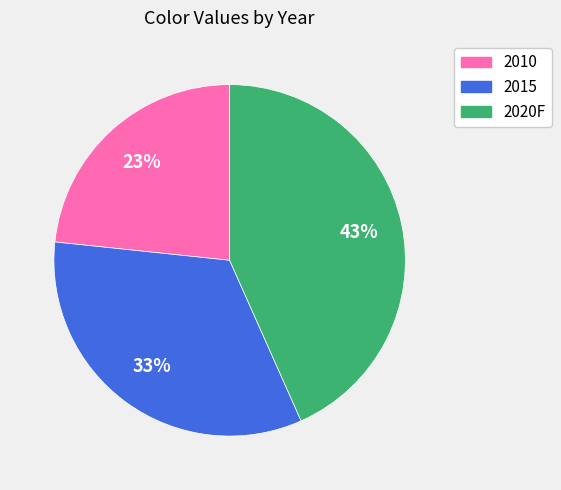

To the nearest percent, what portion does 2015 represent?

33%